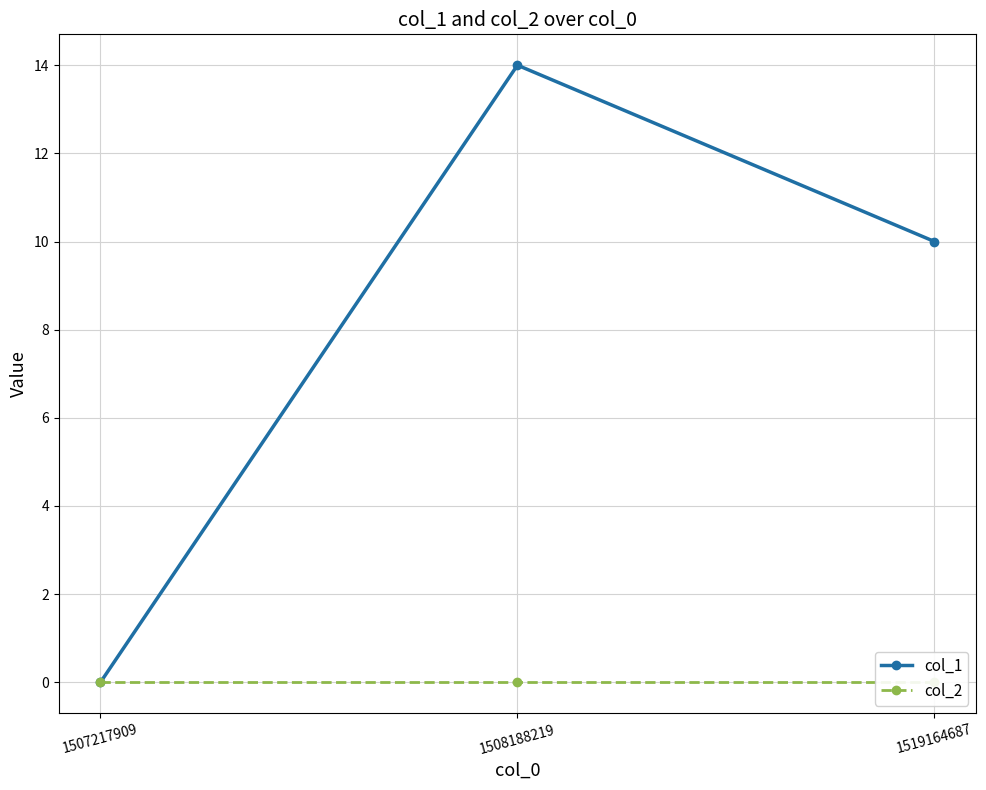

Which category has the highest value in the col_2 series?

1507217909